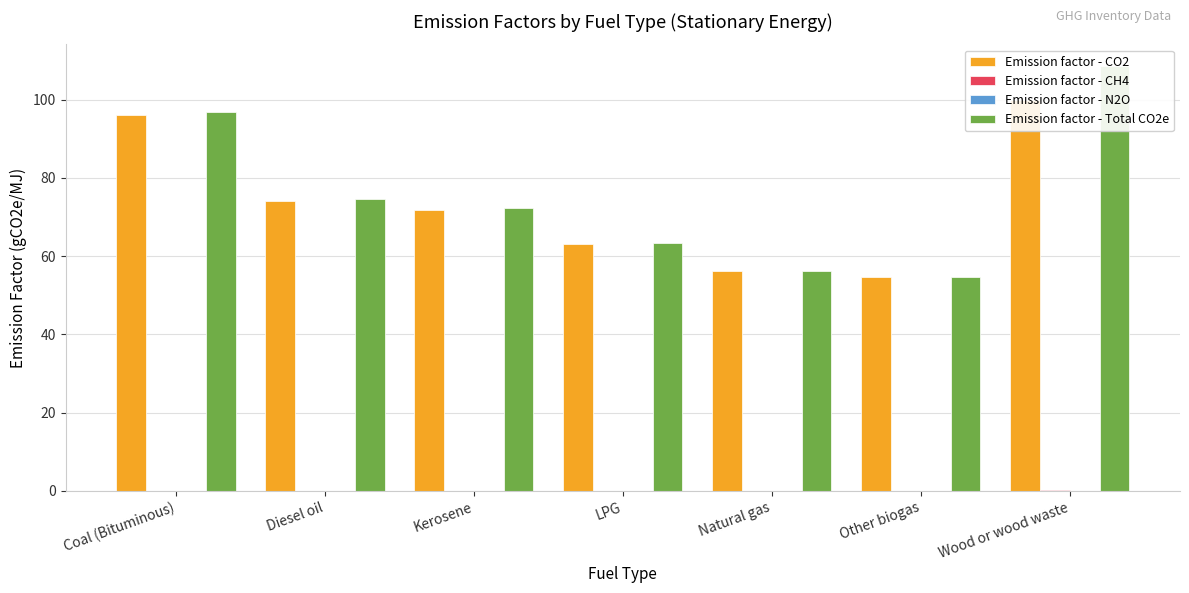

What position from the left is Diesel oil?

2